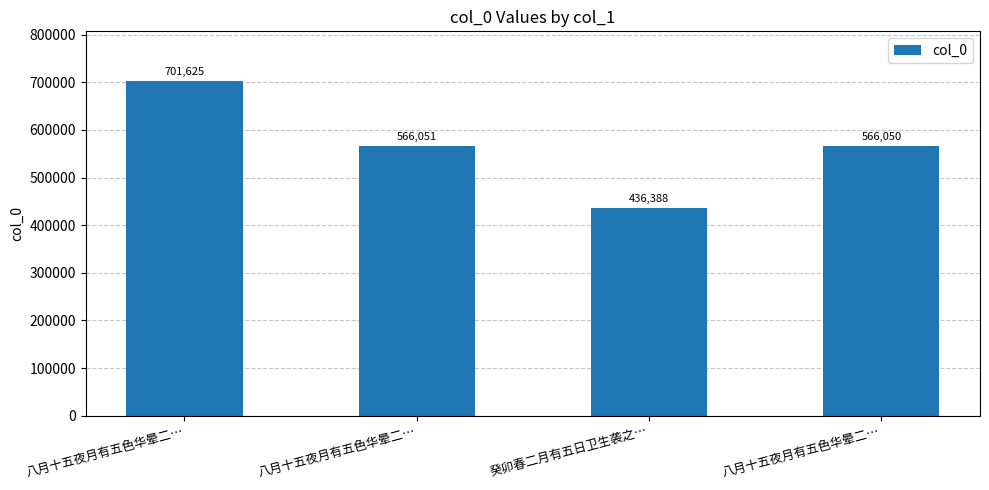

What is the average value?

567528